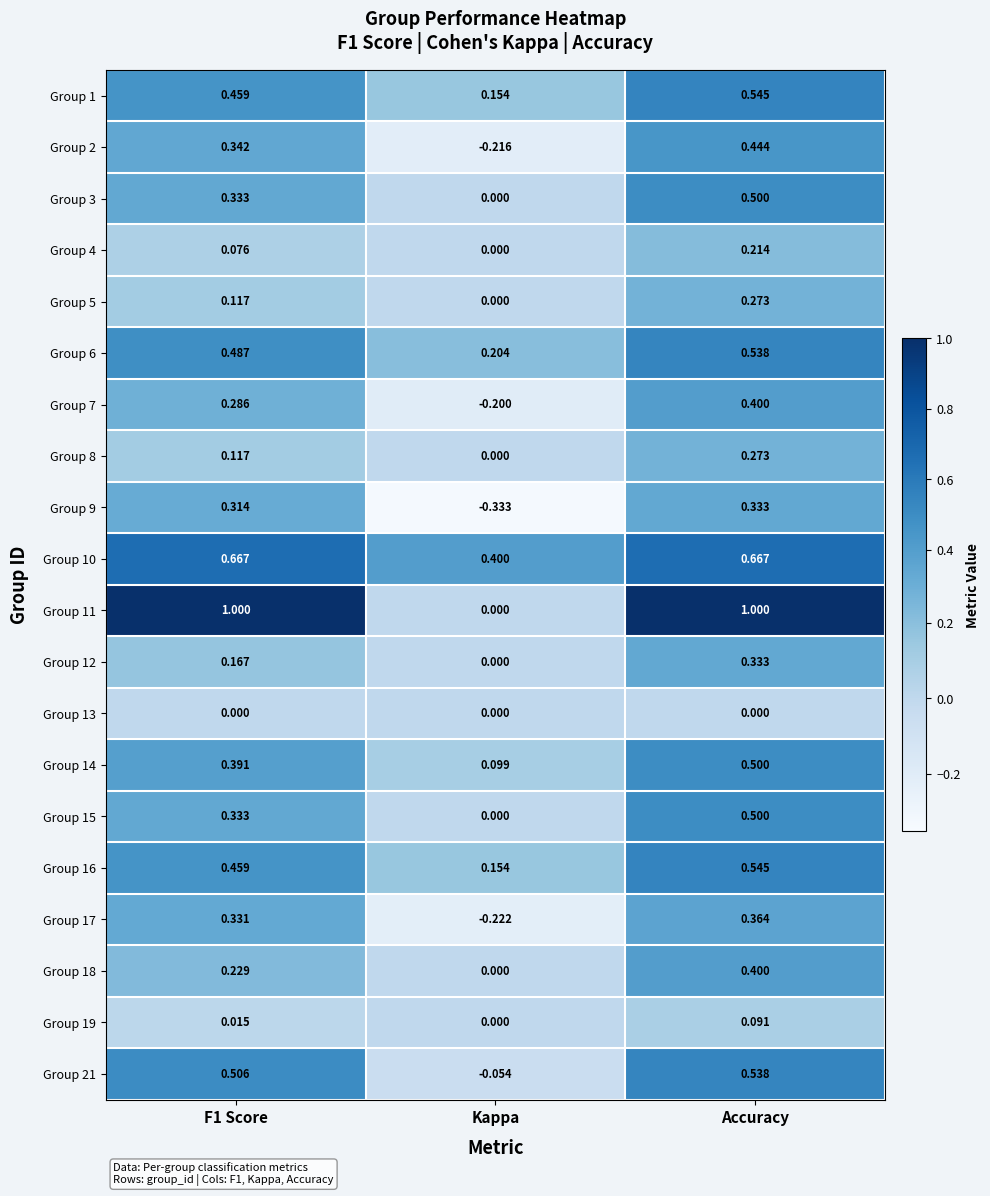

At which category is the sum across all series the highest?

Accuracy